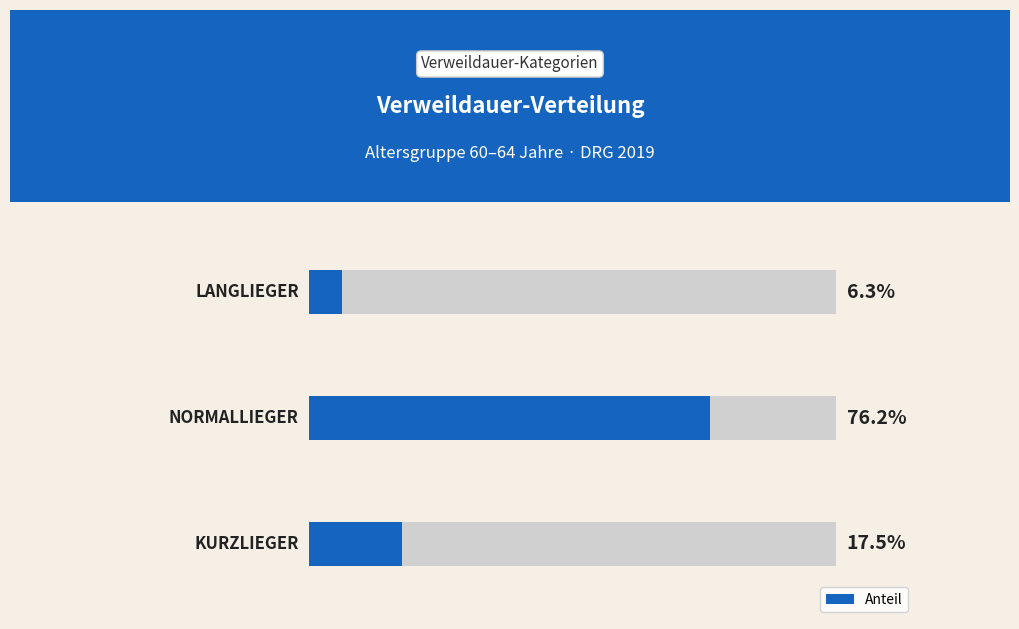

Count the number of categories in the chart.

3